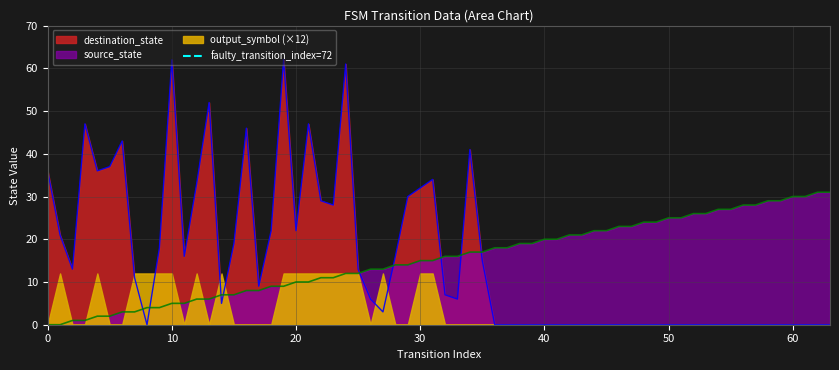

True or false: destination_state has a value of 0 at 40.

True